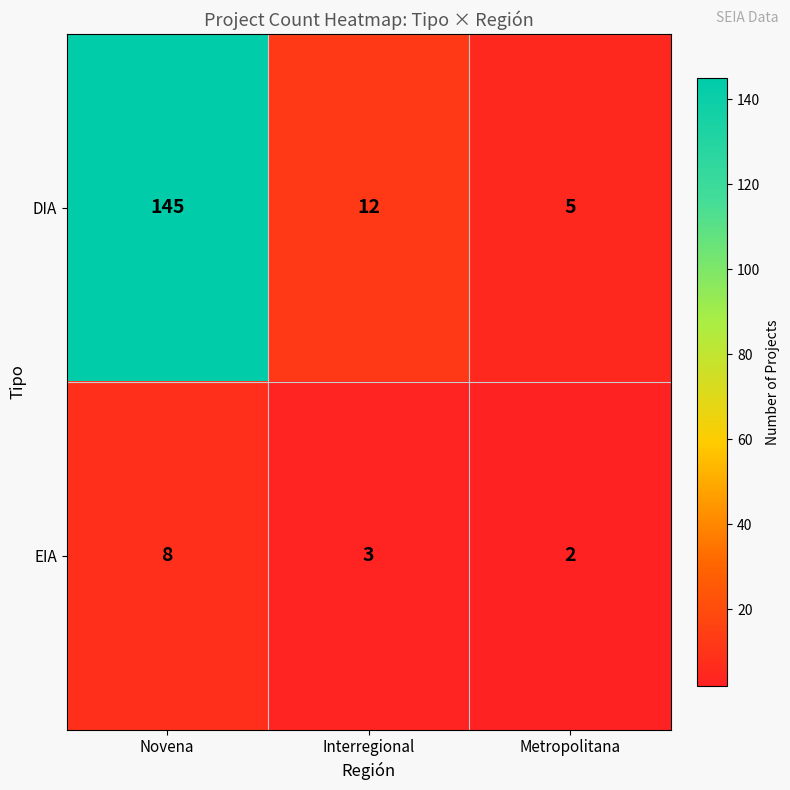

What is the average value of the DIA series?

54